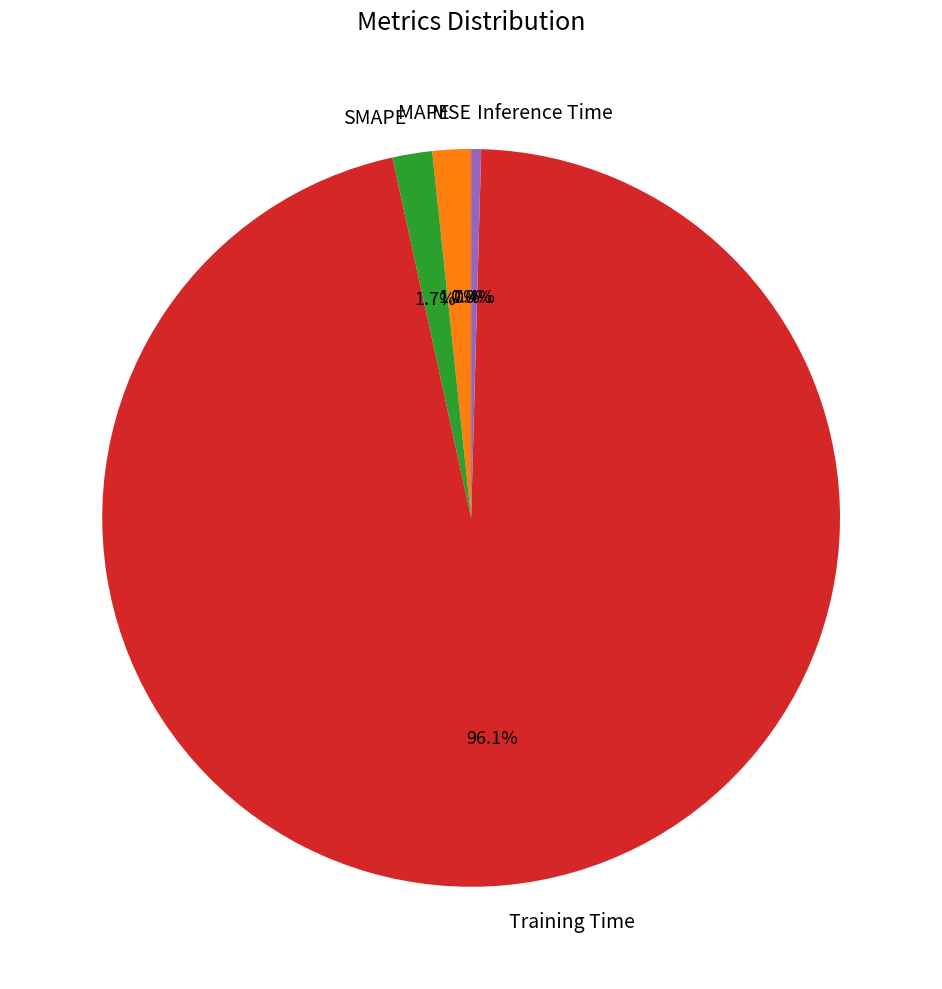

How much of the chart is everything except MAPE?

98.3%